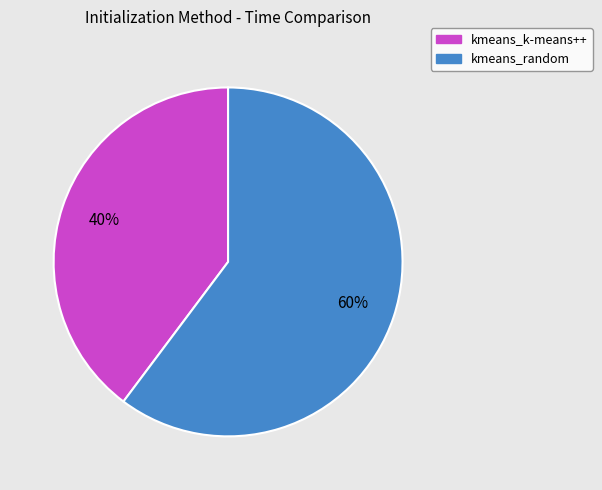

Do kmeans_random and kmeans_k-means++ together represent more than half of the pie?

Yes